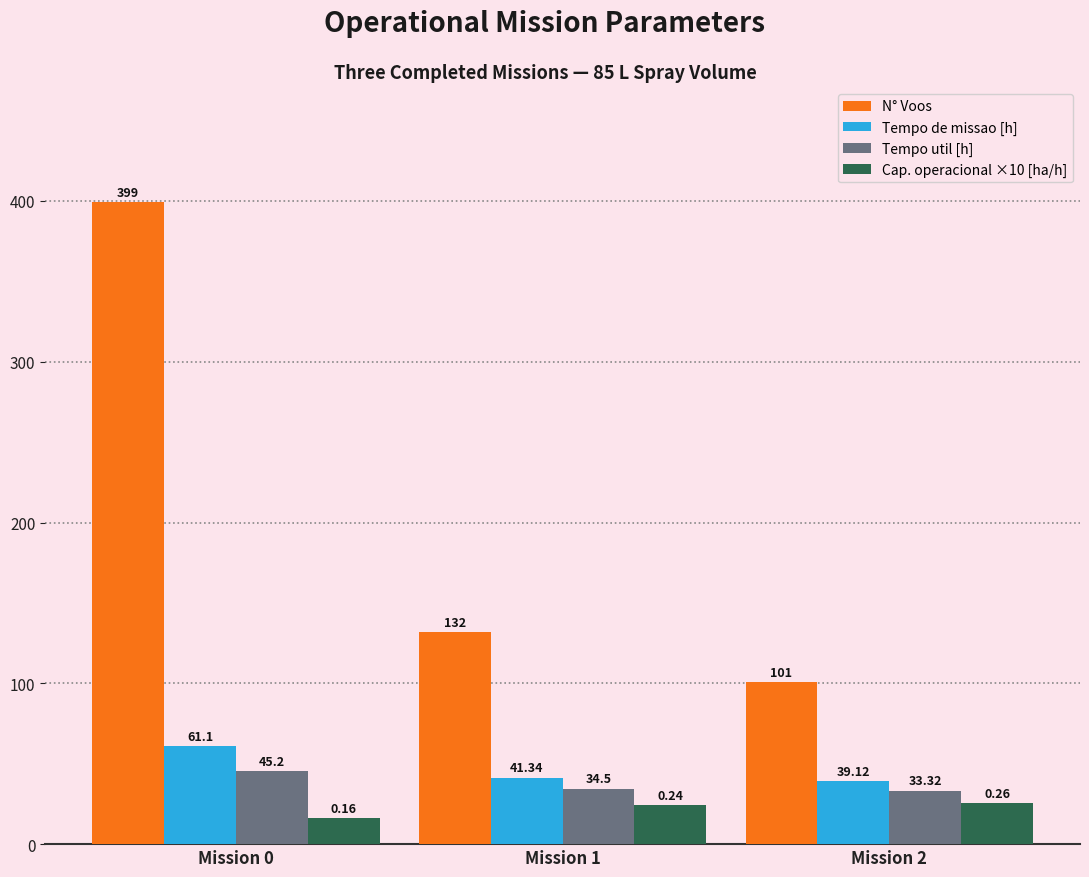

How many bars are there in total?

12